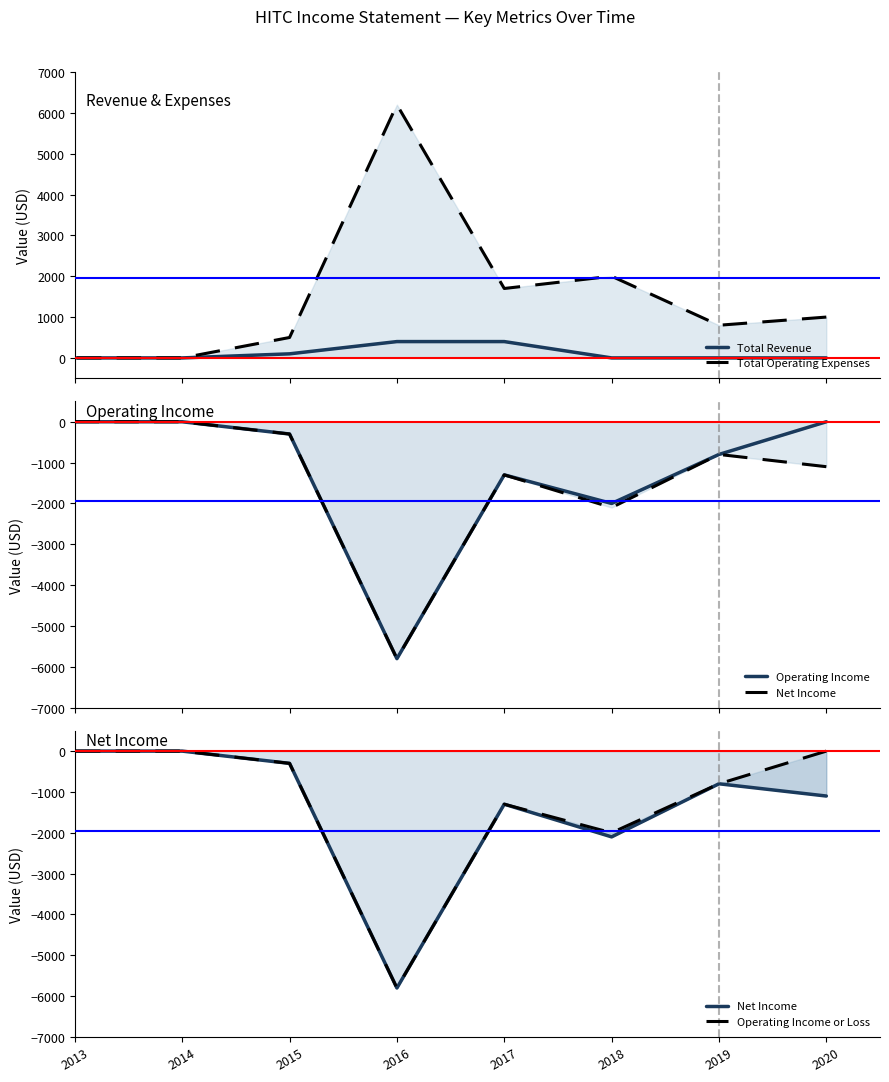

What is the difference between the Net Income values at 2015 and 2013?

300